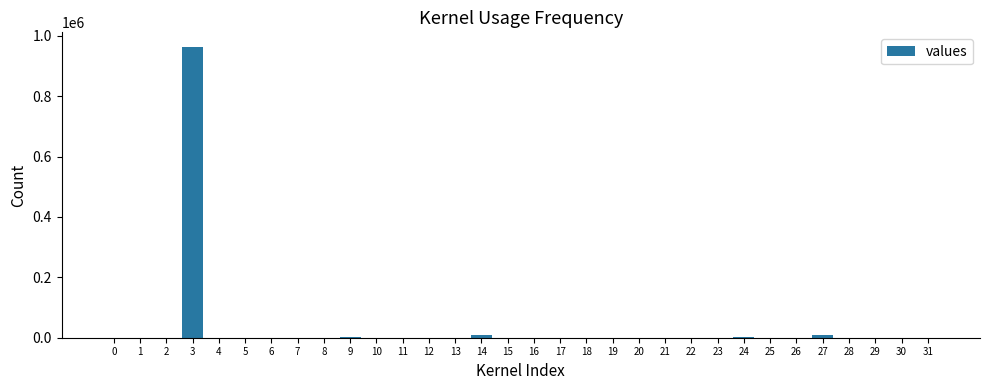

What is the maximum value shown in the chart?

963085.0